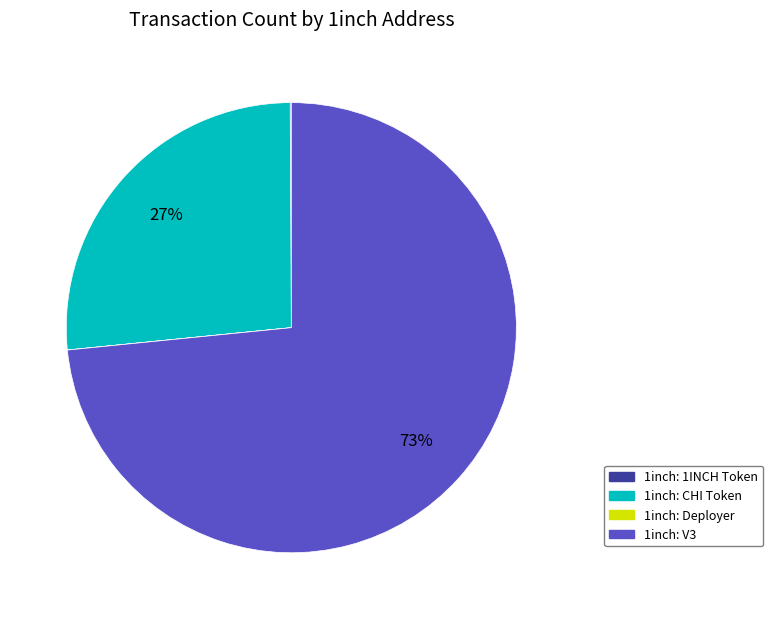

Is it true that 1inch: CHI Token is 18% of the pie?

False